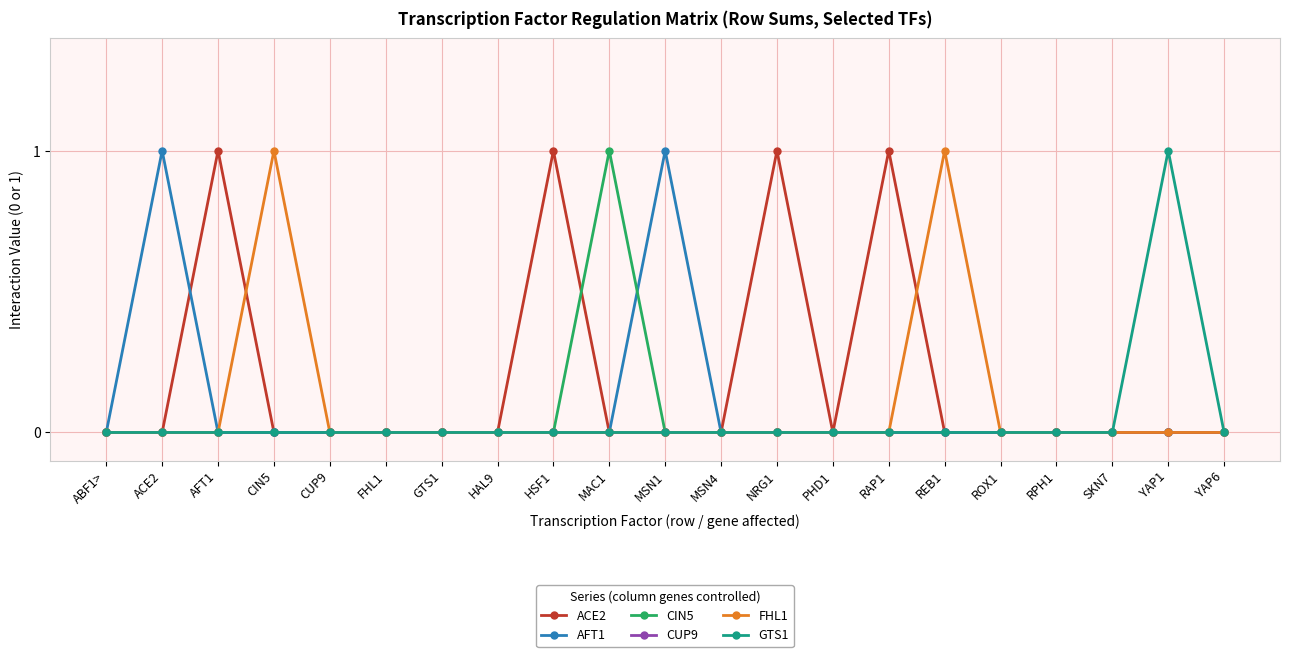

Which series has the largest total across all categories?

ACE2